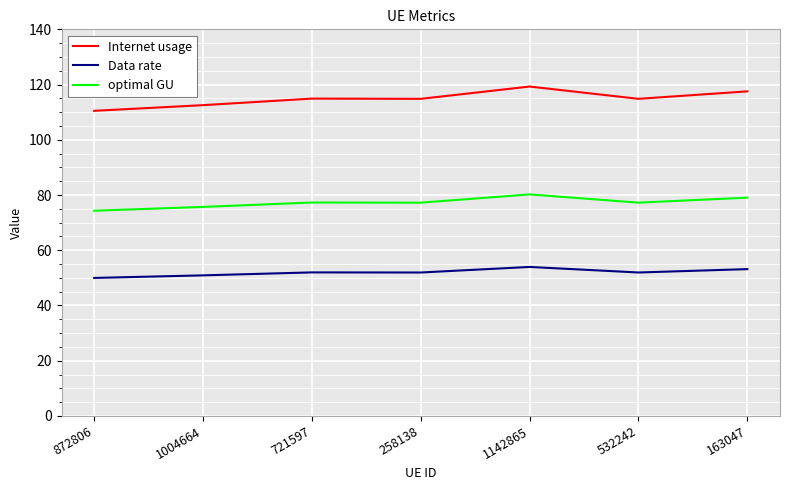

What is the smallest value displayed?

50.0